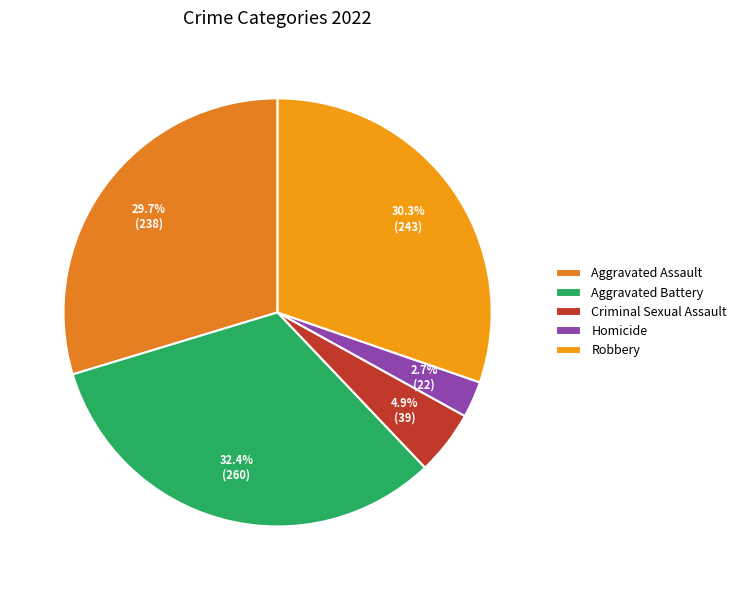

Count the number of slices in the pie.

5